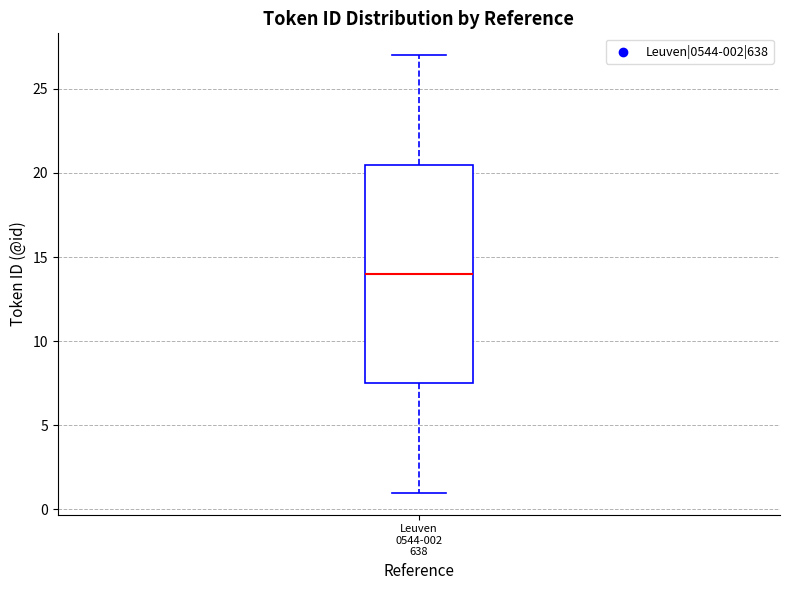

Where is the lower edge of the box for Leuven 0544-002 638 on the y-axis? The values are not printed on the chart, so give them approximately, as read against the axis.

7.5